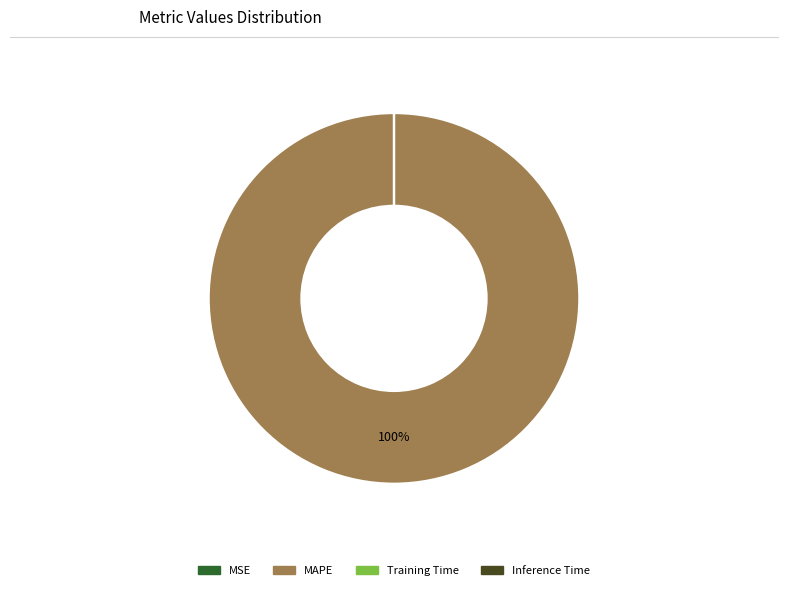

To the nearest percent, what is the difference between the largest and smallest slice percentages?

100%